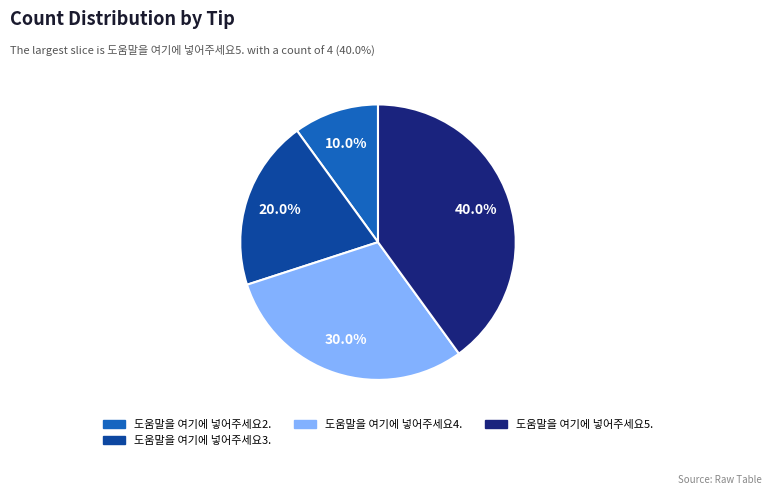

Does any single category account for the majority?

No